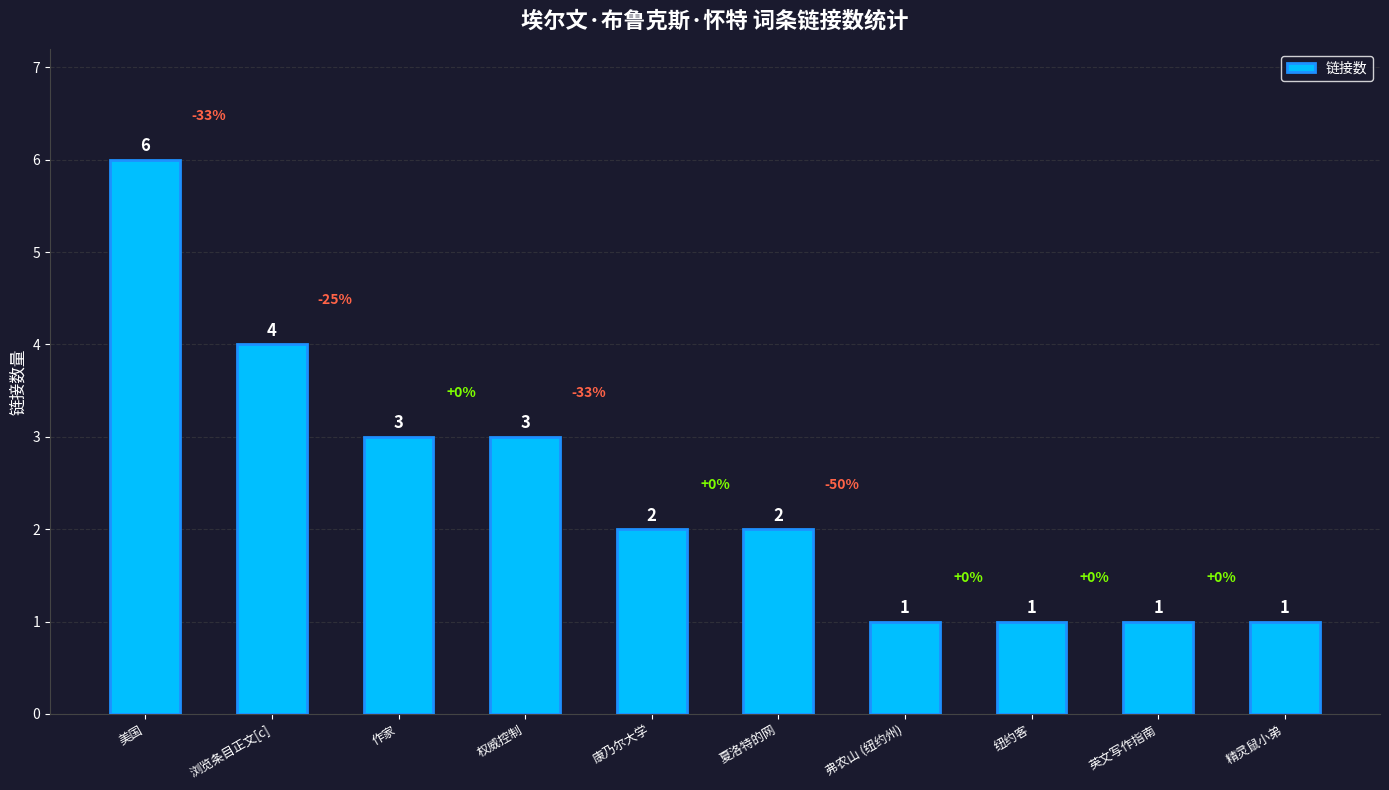

Reading right to left, list all the values displayed in this chart.

精灵鼠小弟=1	英文写作指南=1	纽约客=1	弗农山 (纽约州)=1	夏洛特的网=2	康乃尔大学=2	权威控制=3	作家=3	浏览条目正文[c]=4	美国=6